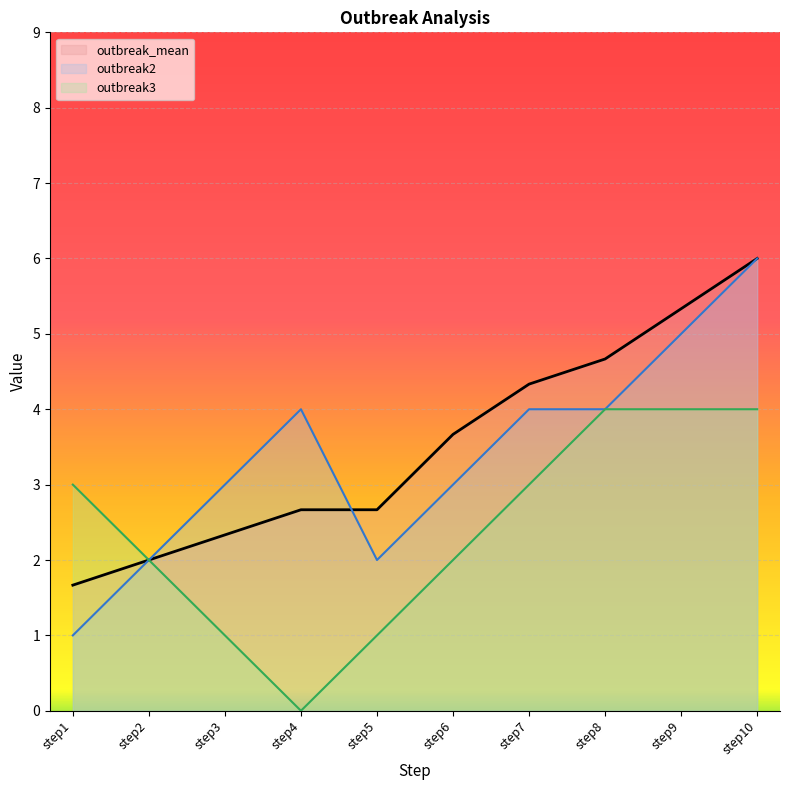

What is the maximum value for outbreak_mean?

6.0